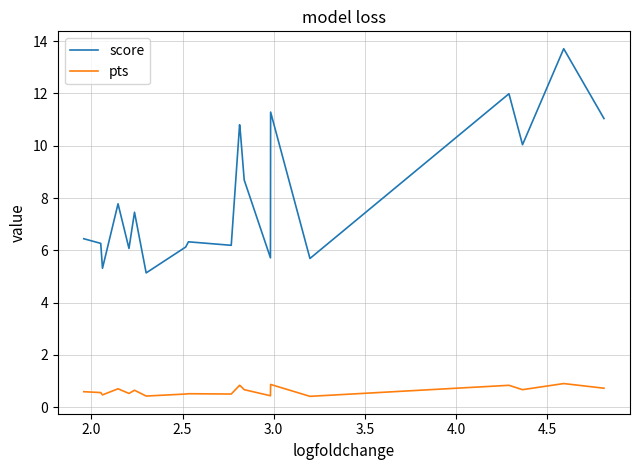

How many series are shown in this chart?

2